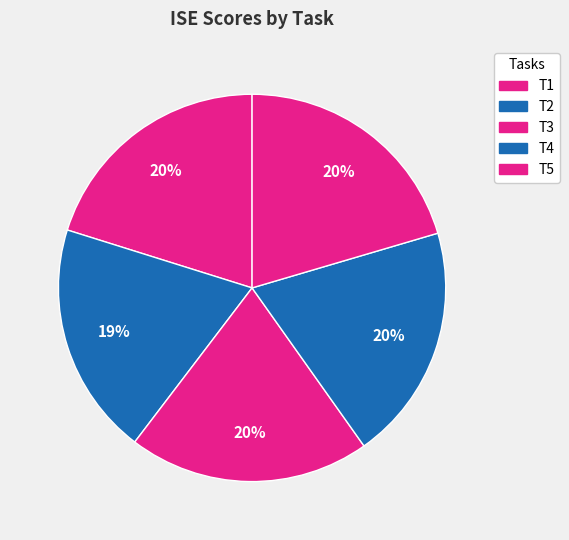

How many segments does this pie chart have?

5